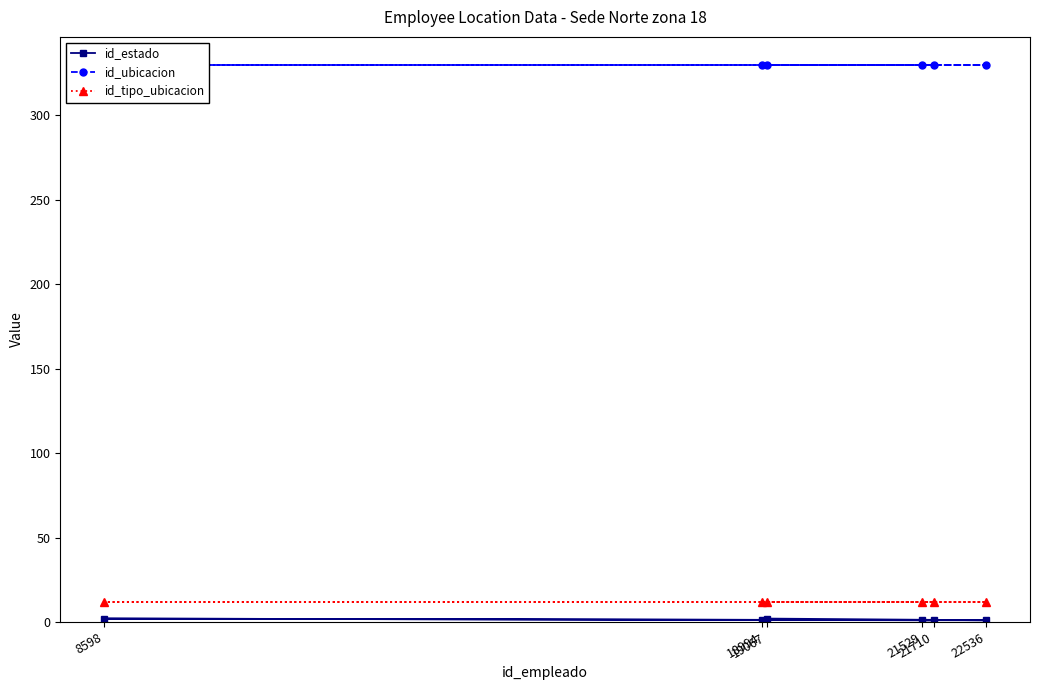

Which category has the highest value across all series?

18994